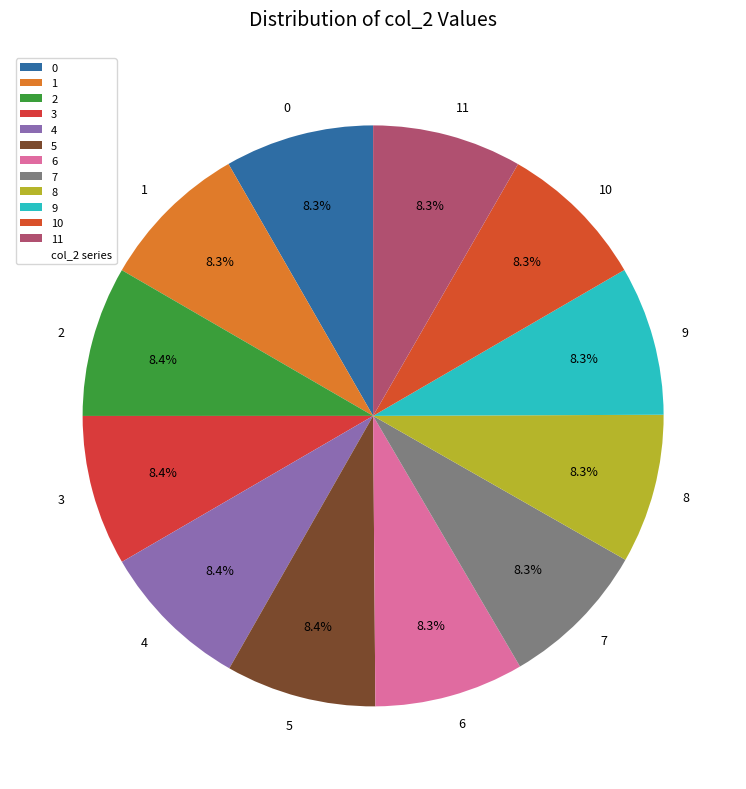

What is the ratio of the value at 7 to the value at 0?

1.0